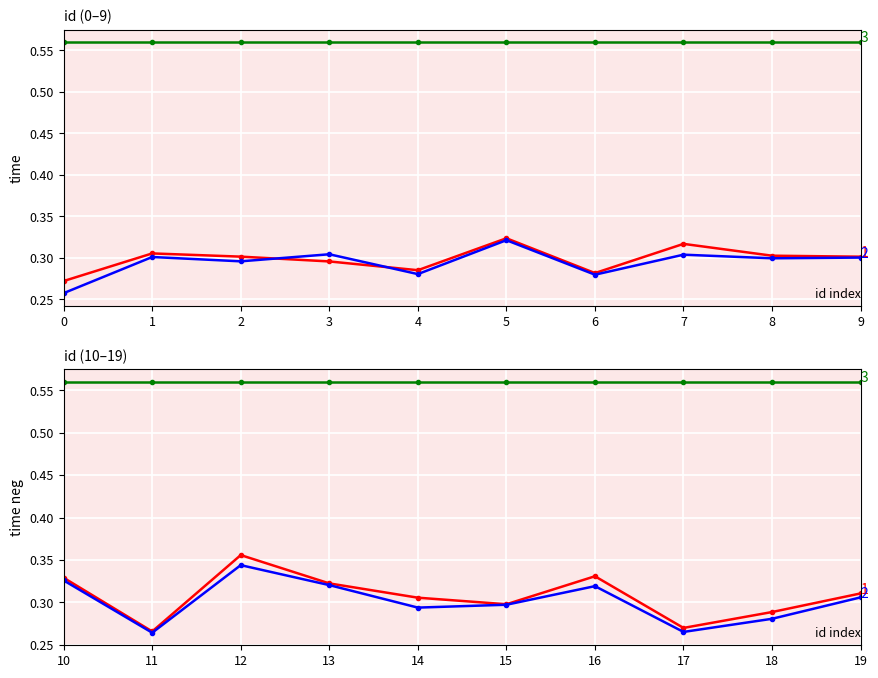

What is the total value across all series at 13?

1.2